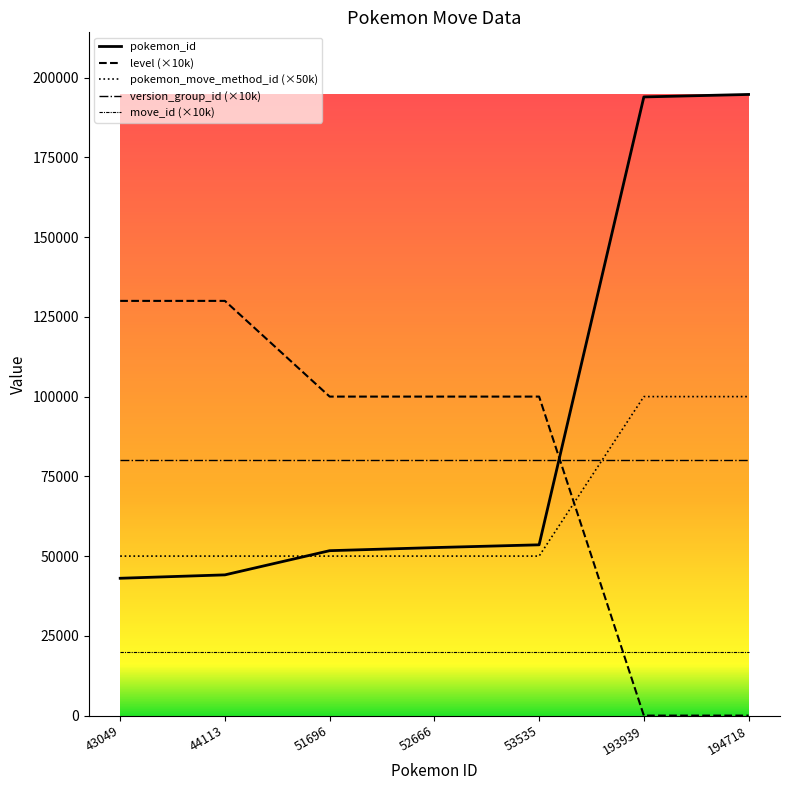

How many lines are shown in the chart?

5